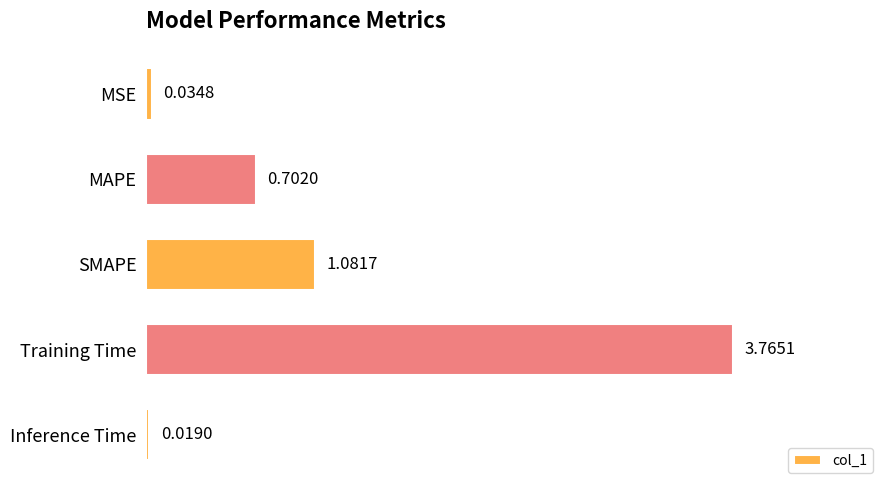

Does the chart contain stacked bars?

No